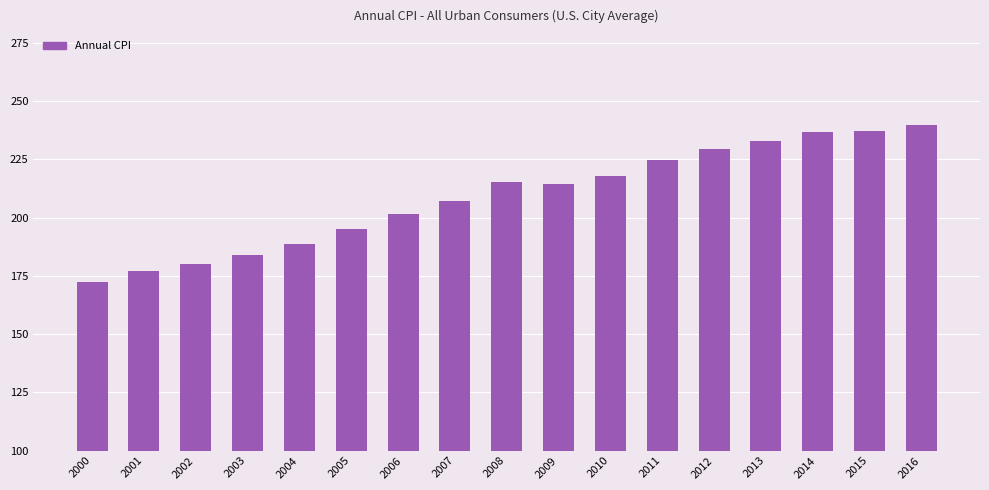

At which label is the value closest to 206?

2007